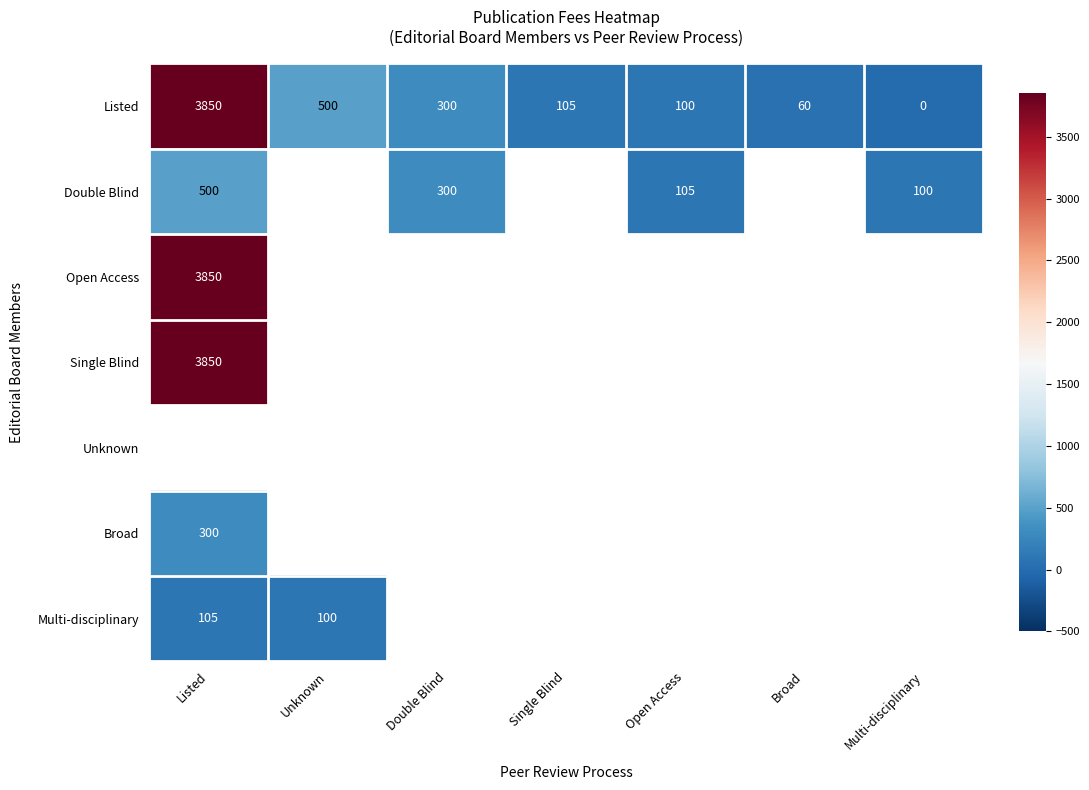

Count the number of data series in this chart.

7